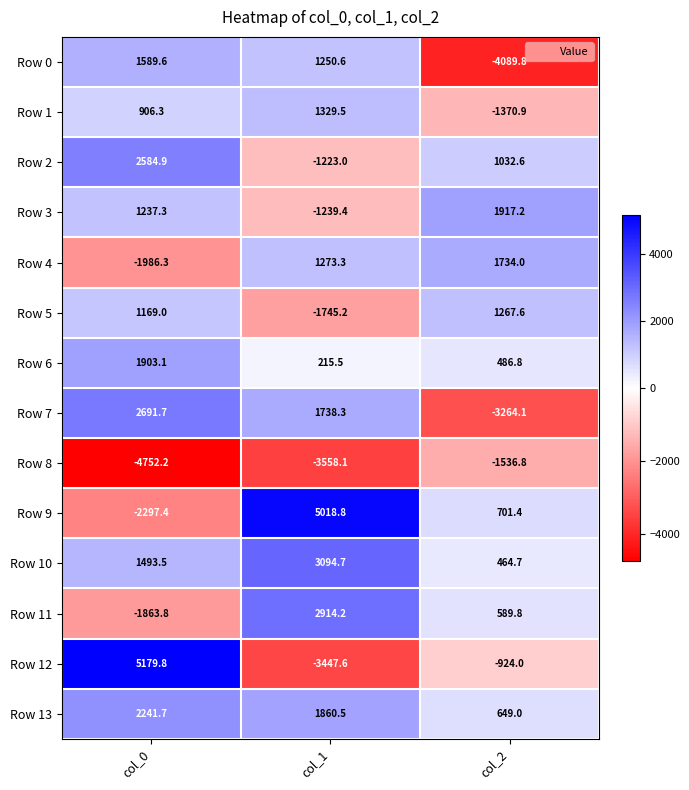

At which category does the chart reach its peak across all series?

col_0